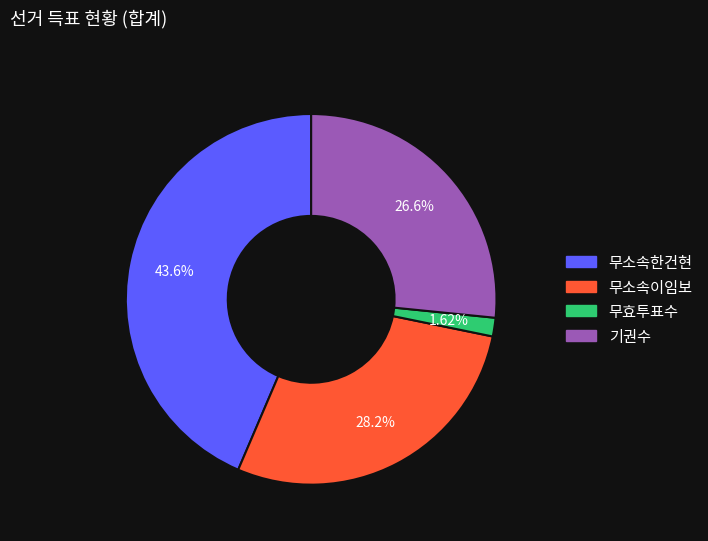

What percentage is the 무소속한건현 slice, to the nearest percent?

44%